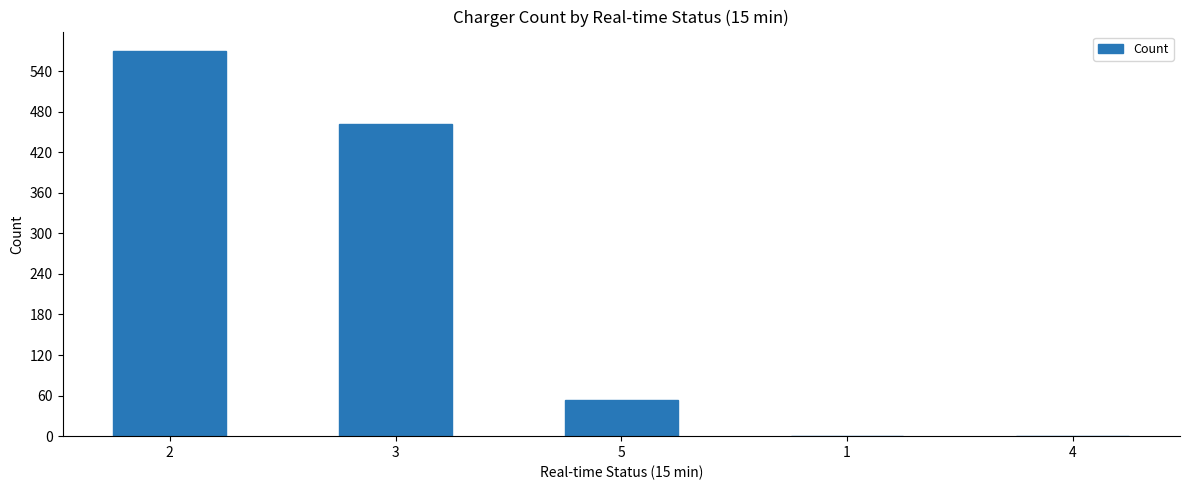

True or false: the data shows 0 at 1.

True